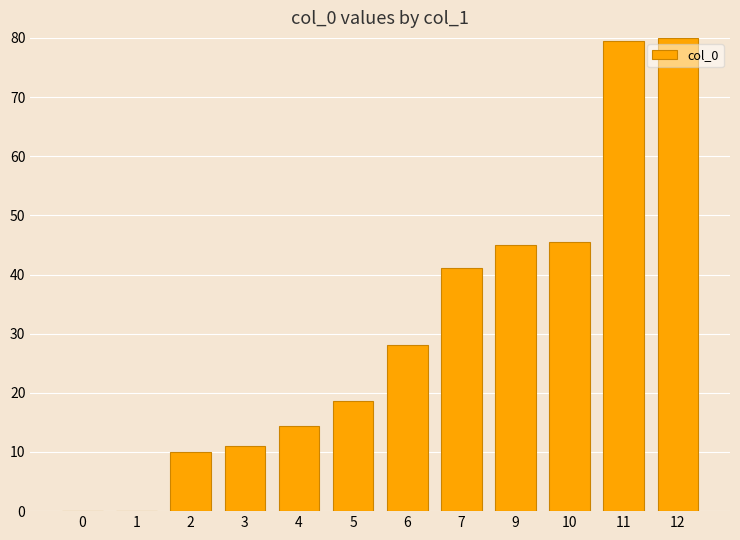

The chart shows a value of 6.8 at 3. True or false?

False